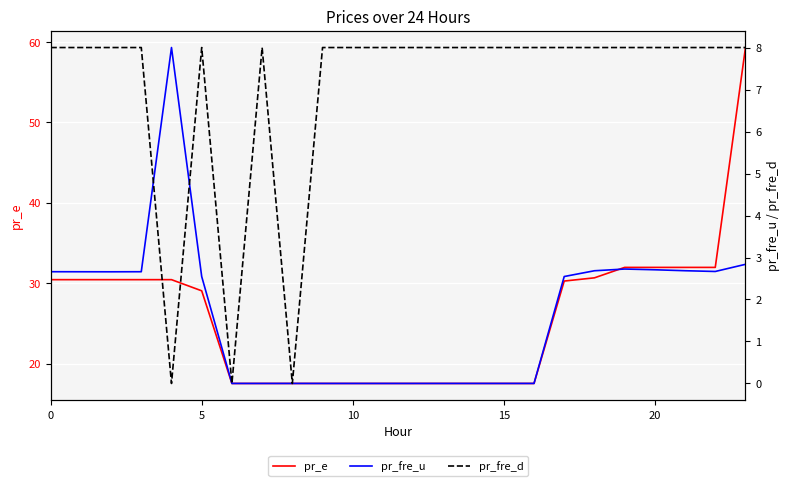

Which series has the largest total across all categories?

pr_e